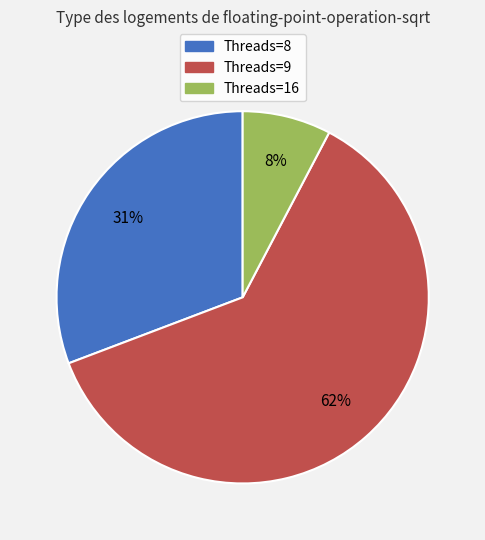

To the nearest percent, what is the average slice percentage?

33%